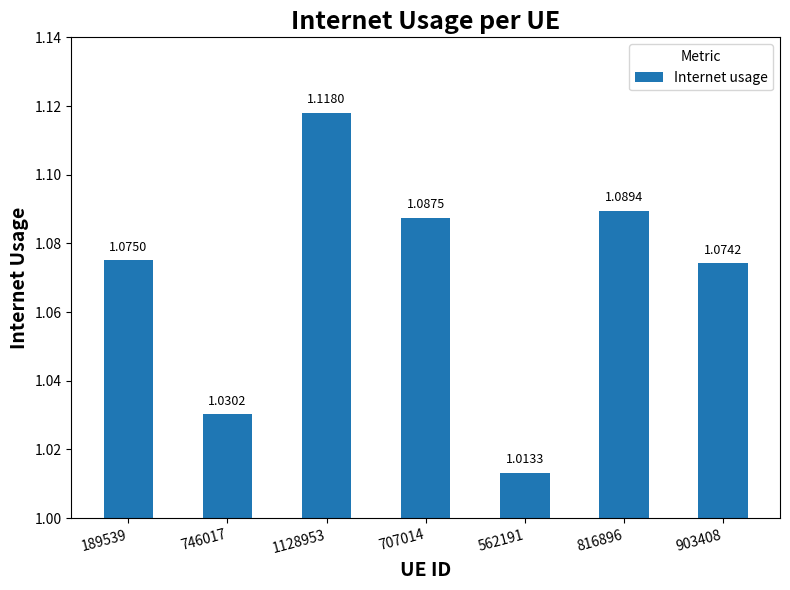

What is the sum of the values at 189539 and 1128953?

2.2